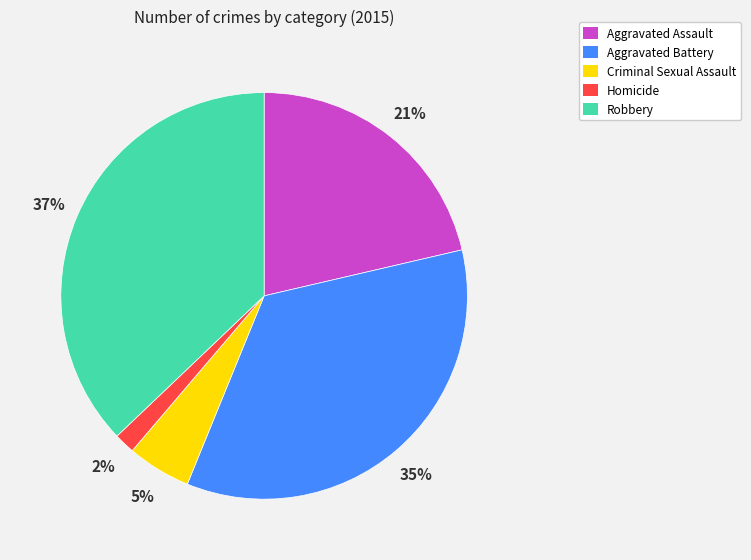

Is the sum of Robbery and Homicide greater than half?

No